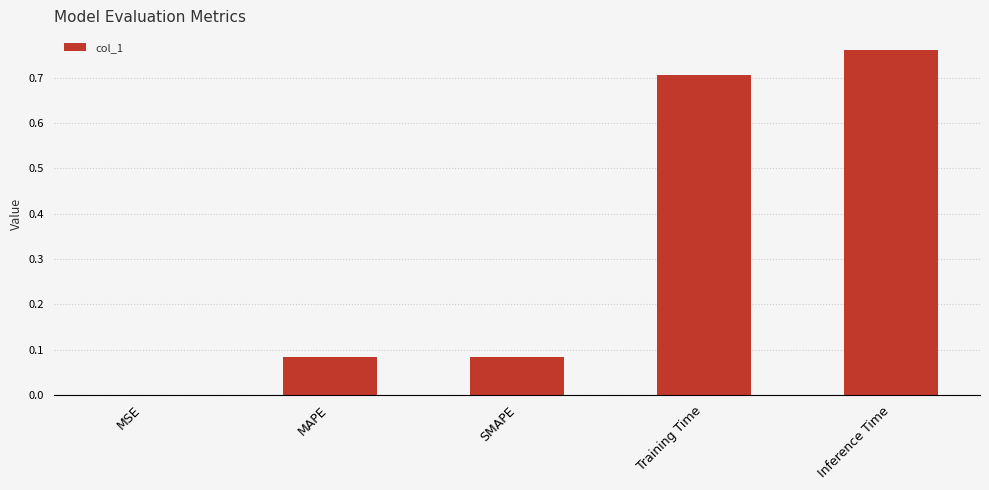

What is the sum of all values?

1.6